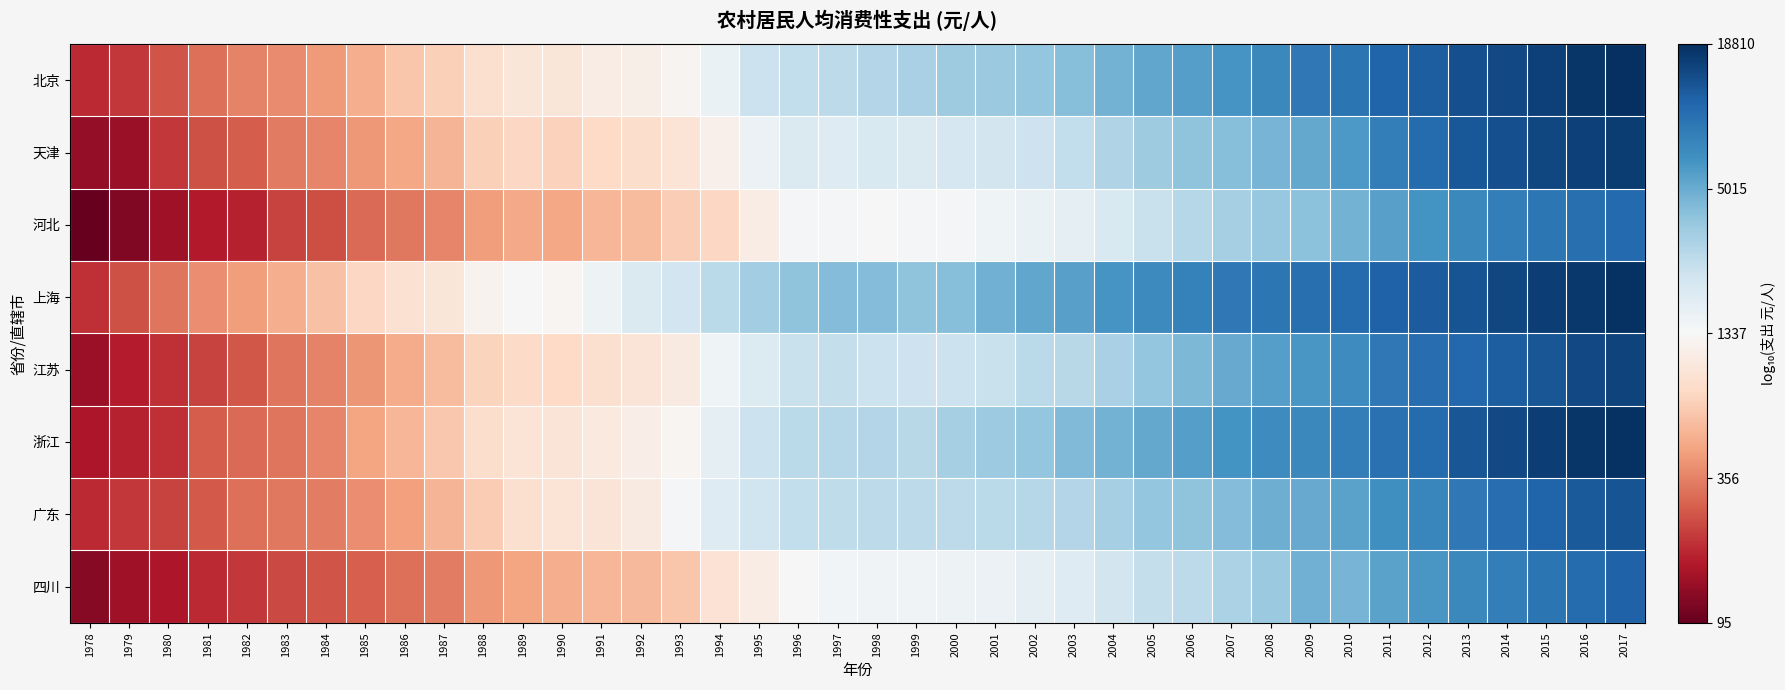

At which category does the chart reach its minimum across all series?

1978